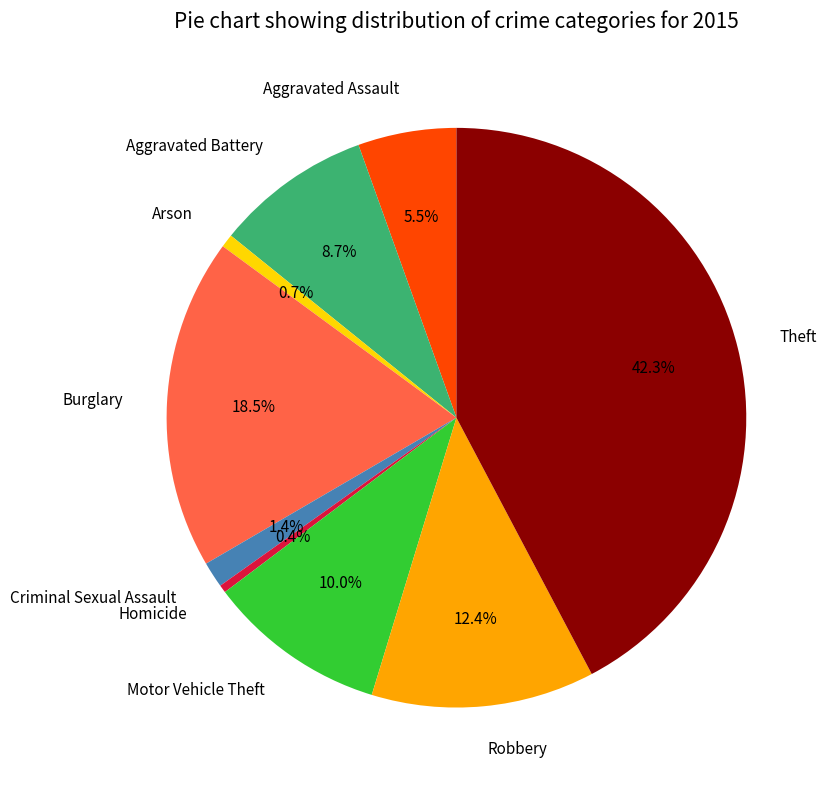

Does any single category account for the majority?

No